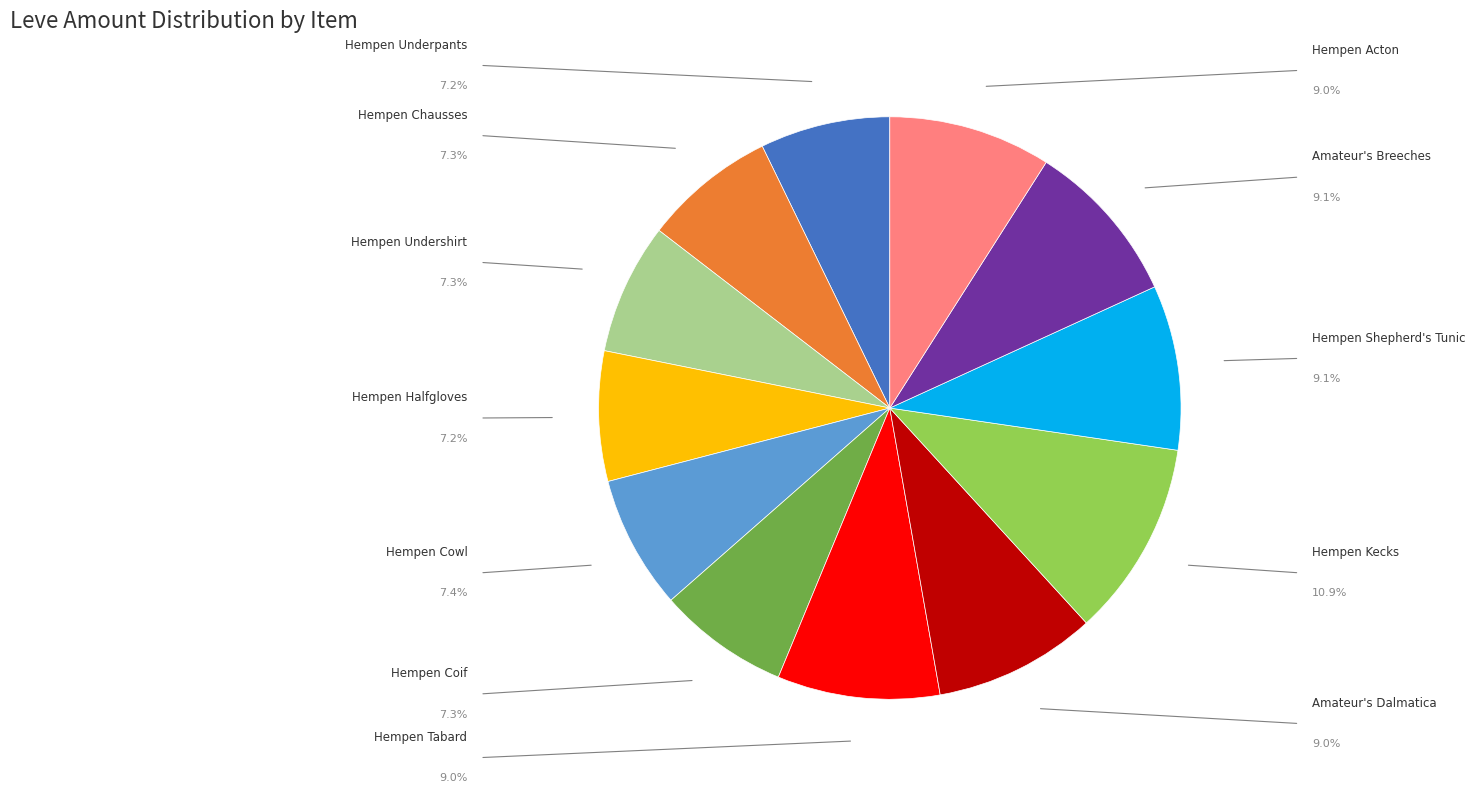

To the nearest percent, what portion does Hempen Cowl represent?

7%